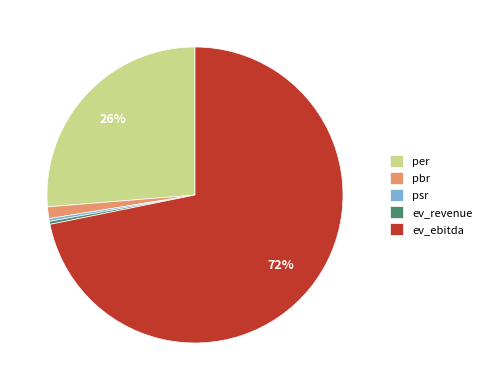

Which has a higher value, psr or pbr?

pbr